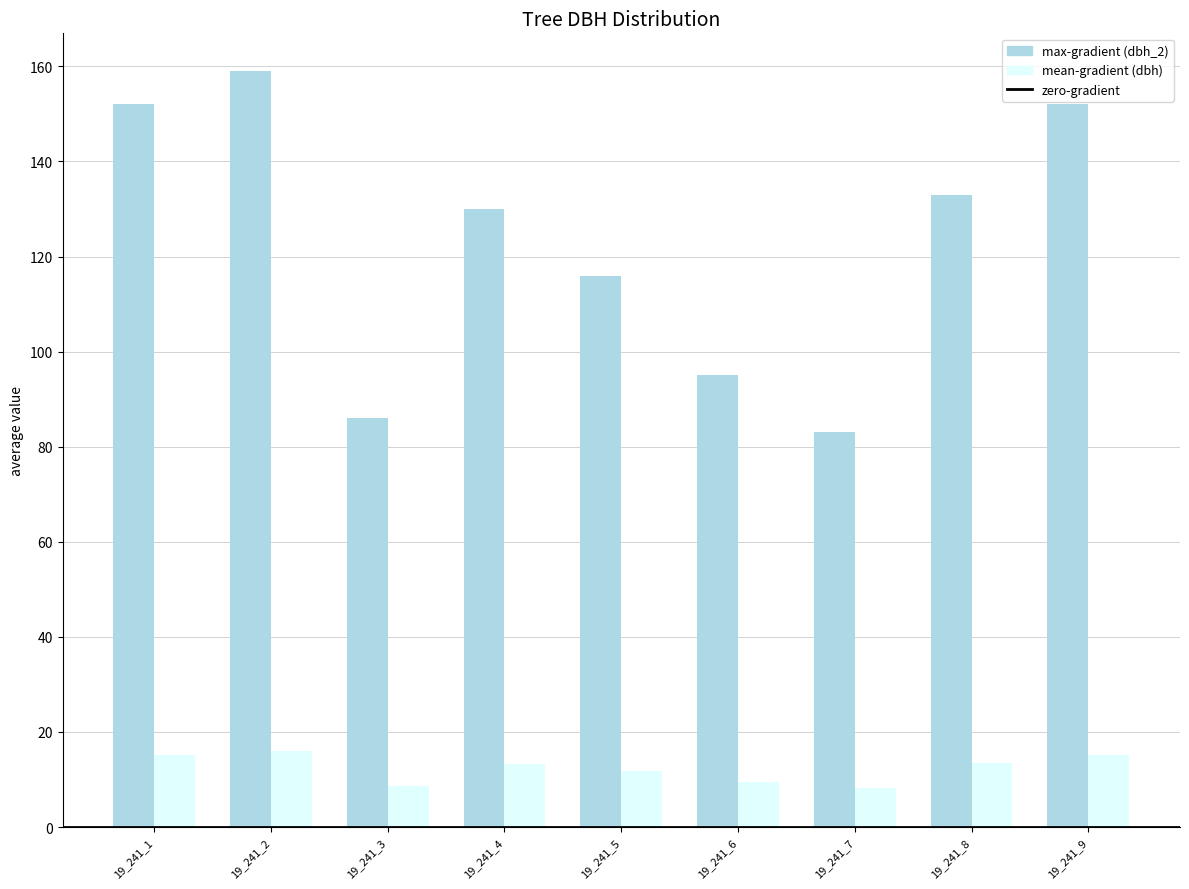

Is the value of max-gradient (dbh_2) at 19_241_1 greater than the value of mean-gradient (dbh) at 19_241_9?

Yes